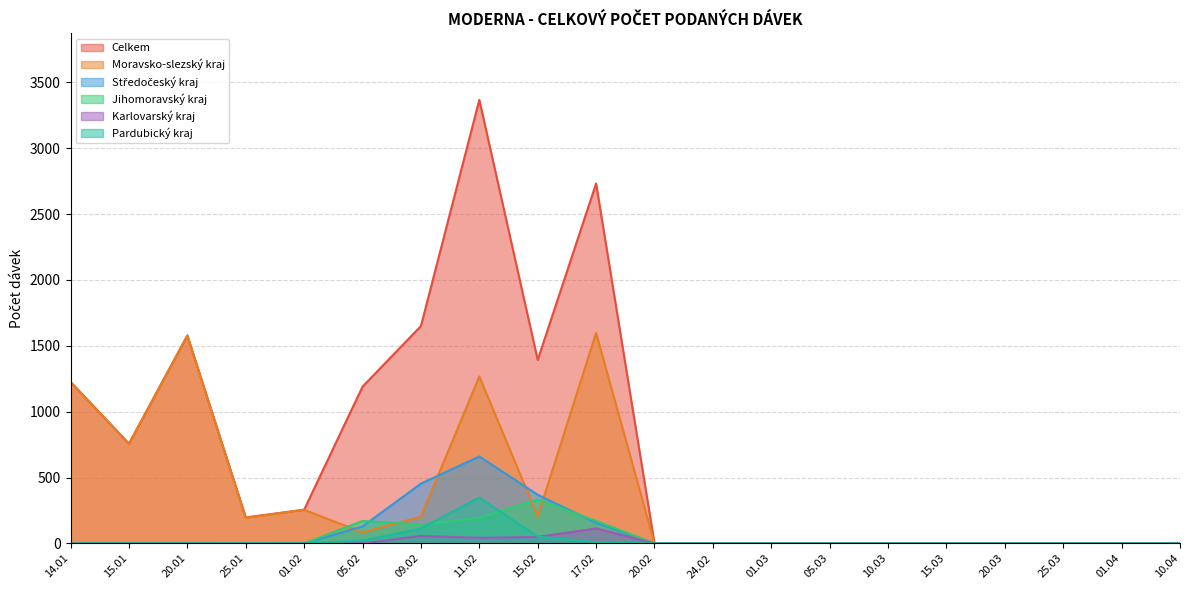

What is the maximum value shown in the chart?

3367